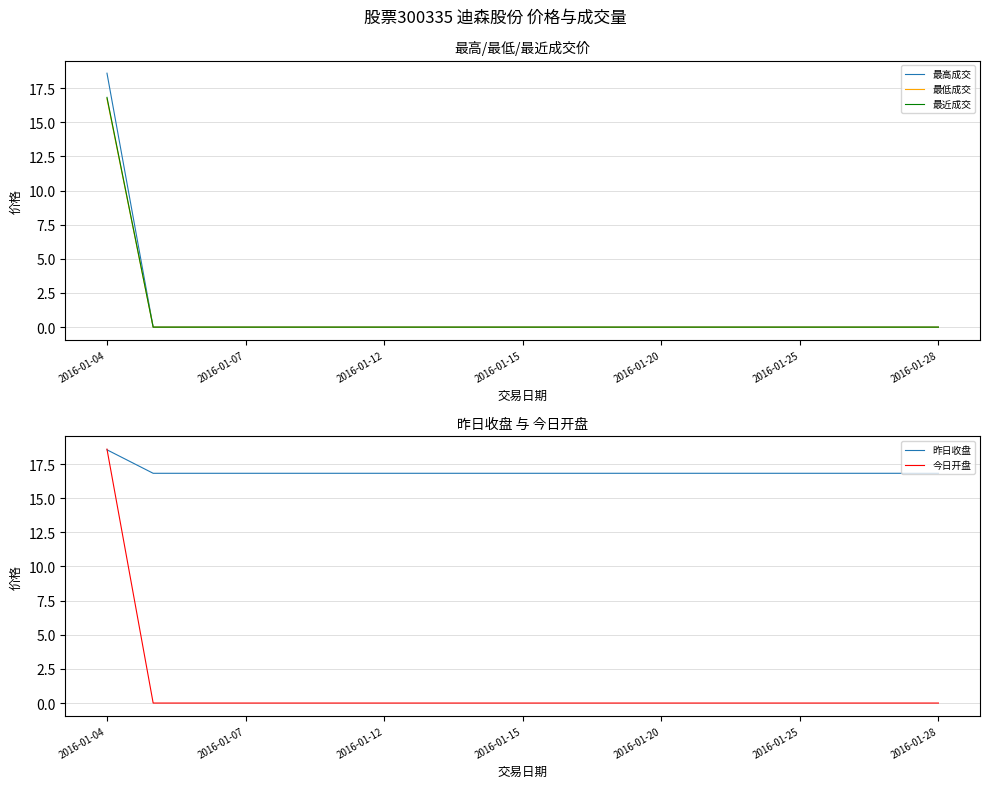

Which series has the largest total across all categories?

昨日收盘